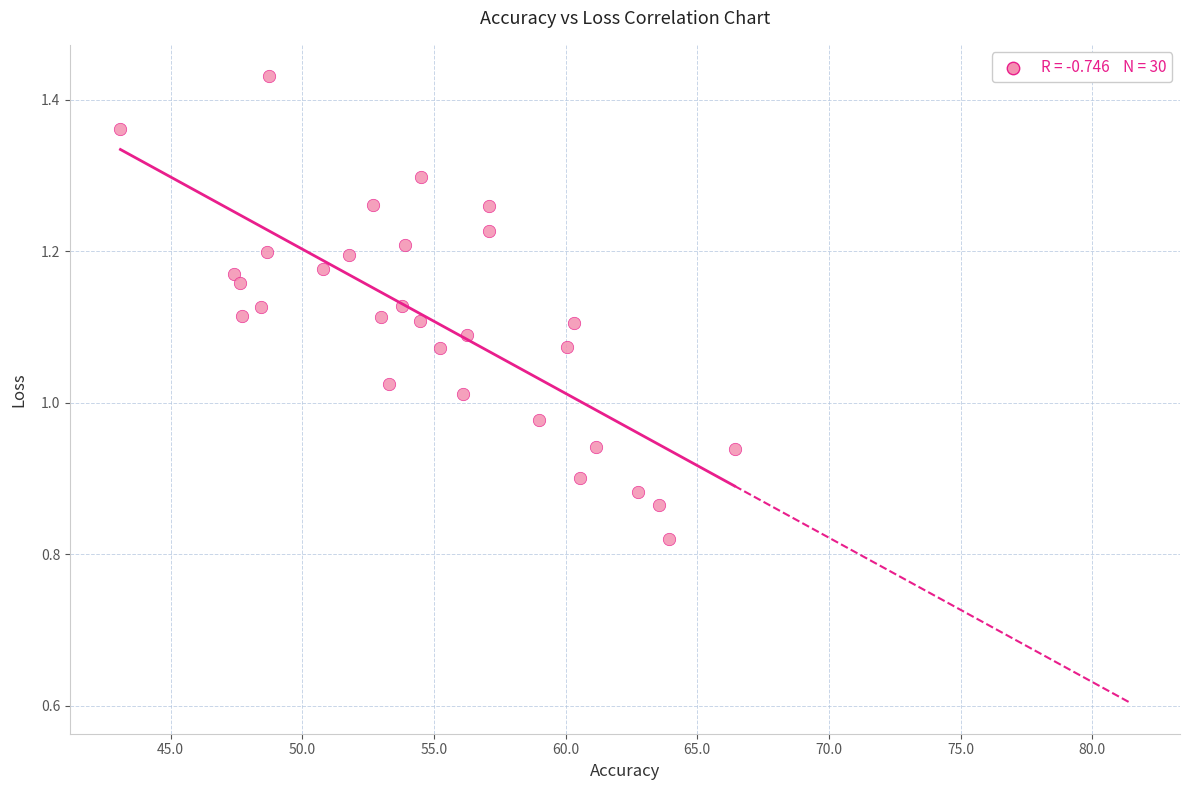

What is the range of X values (max minus min)?

23.3